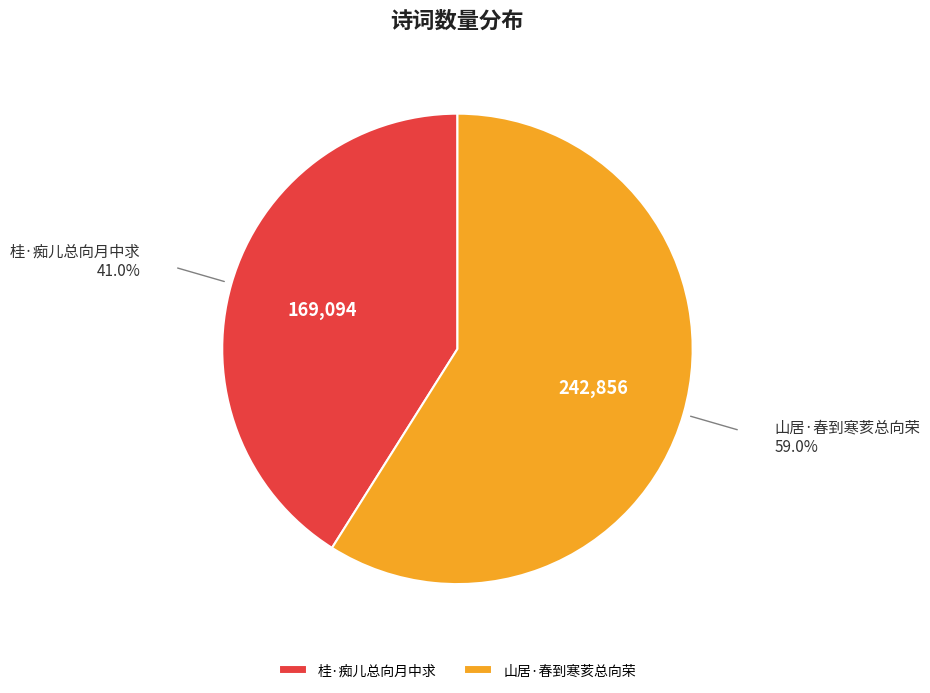

The 山居·春到寒荄总向荣 slice represents 53% of the pie. True or false?

False